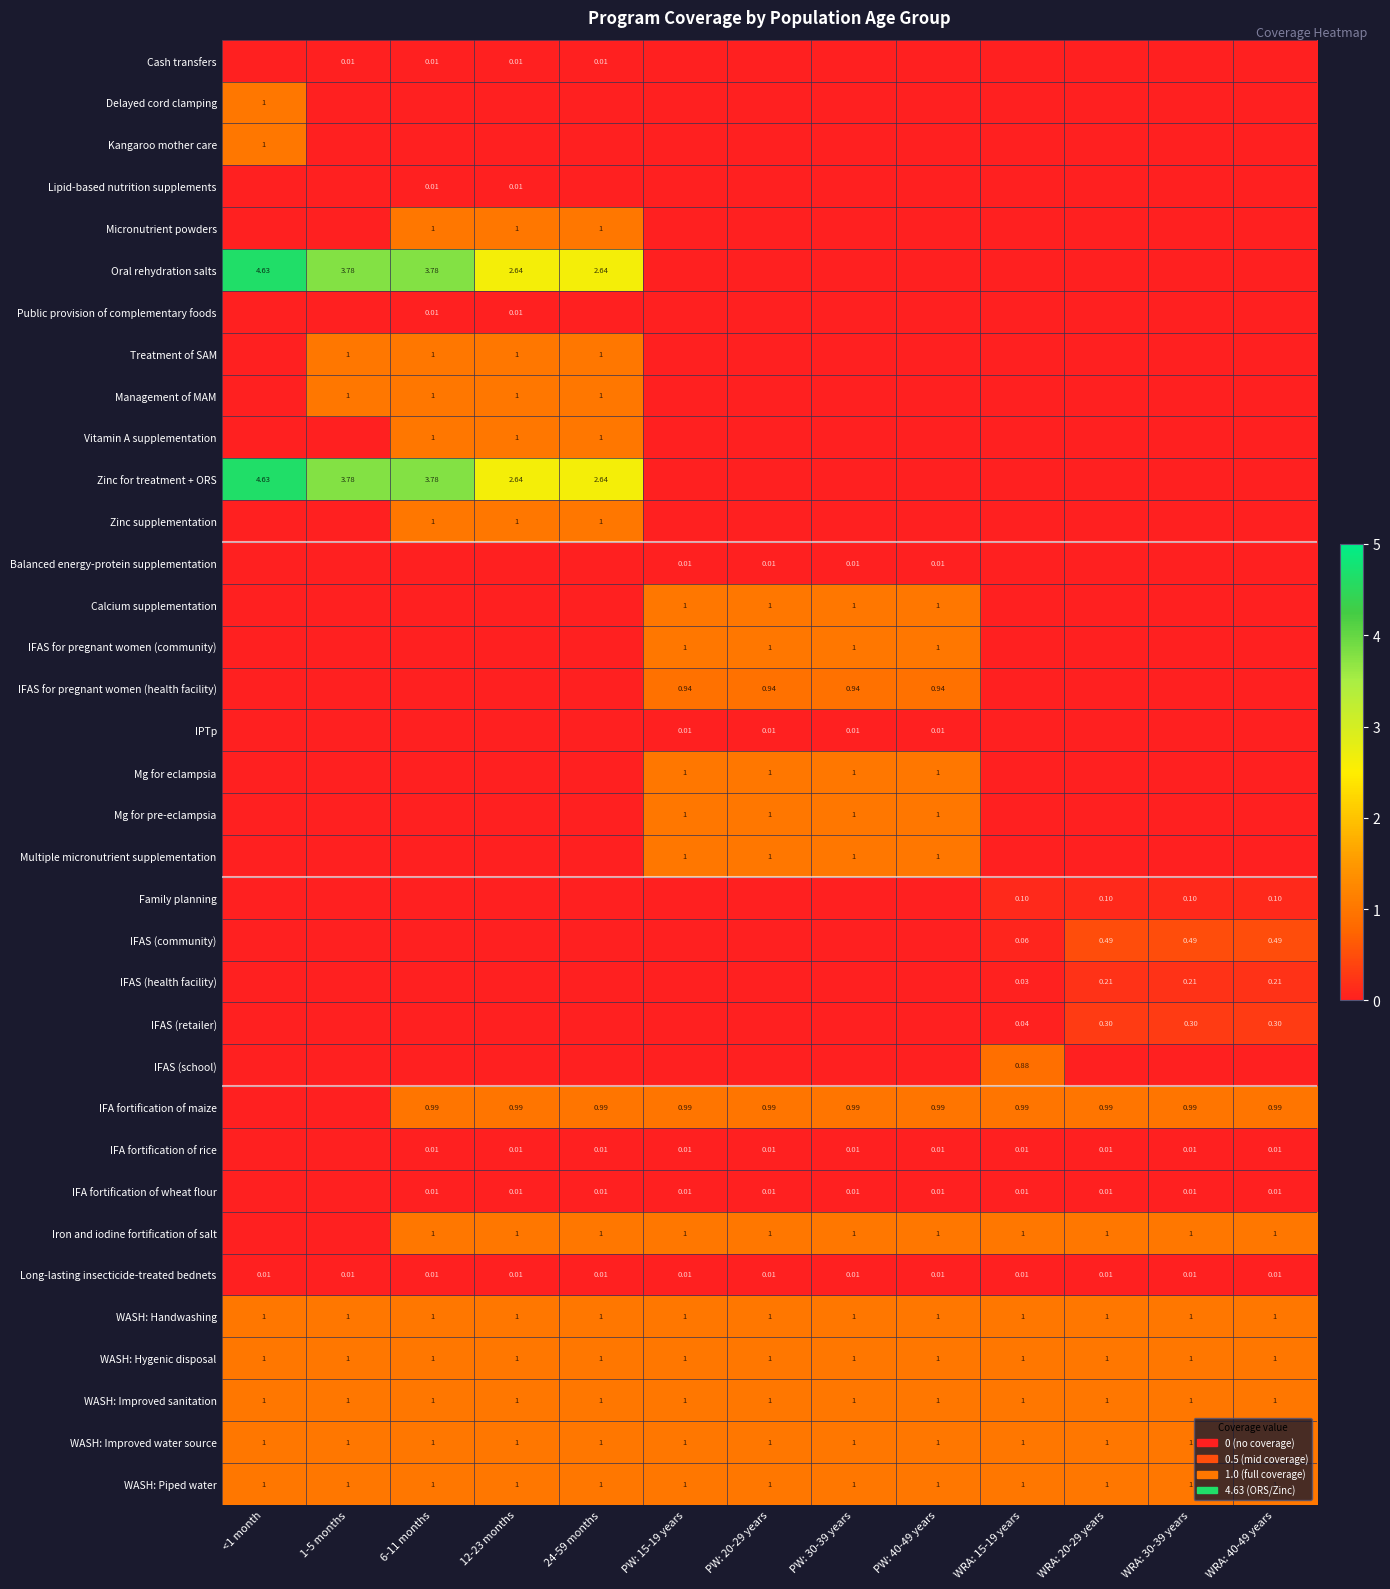

Which has a higher value, WRA: 15-19 years or 6-11 months?

6-11 months